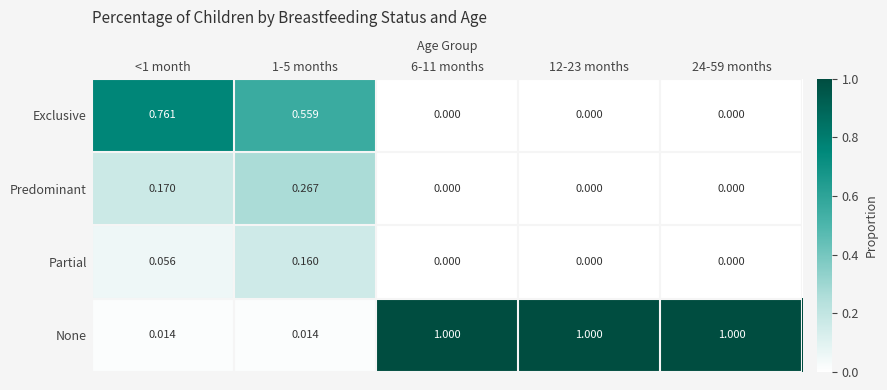

Between <1 month and 1-5 months, which series saw the biggest shift?

Exclusive